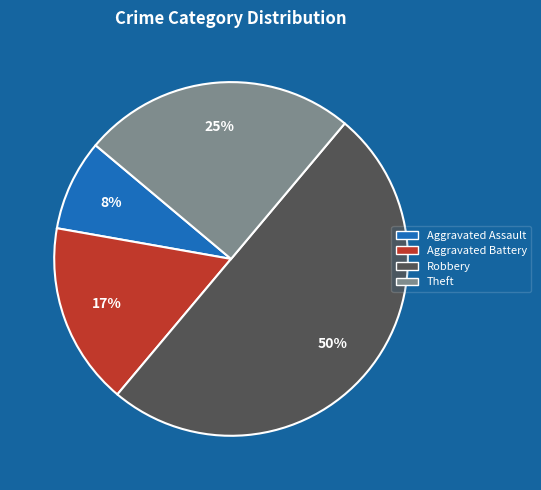

How many segments does this pie chart have?

4